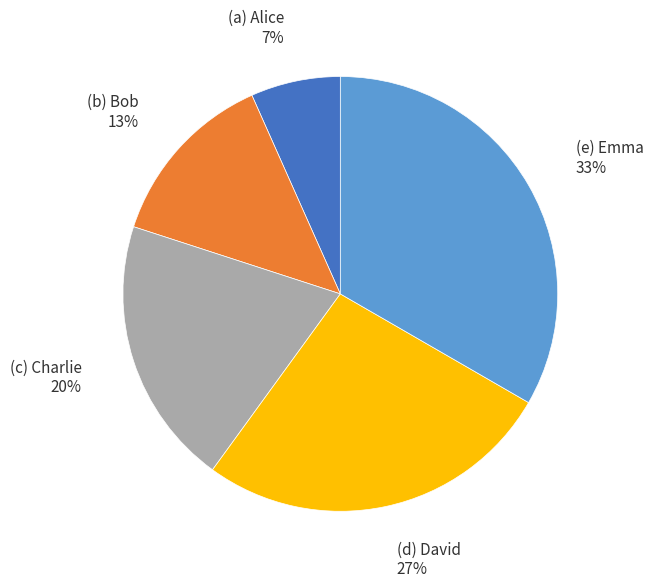

Is there a majority slice in this chart?

No